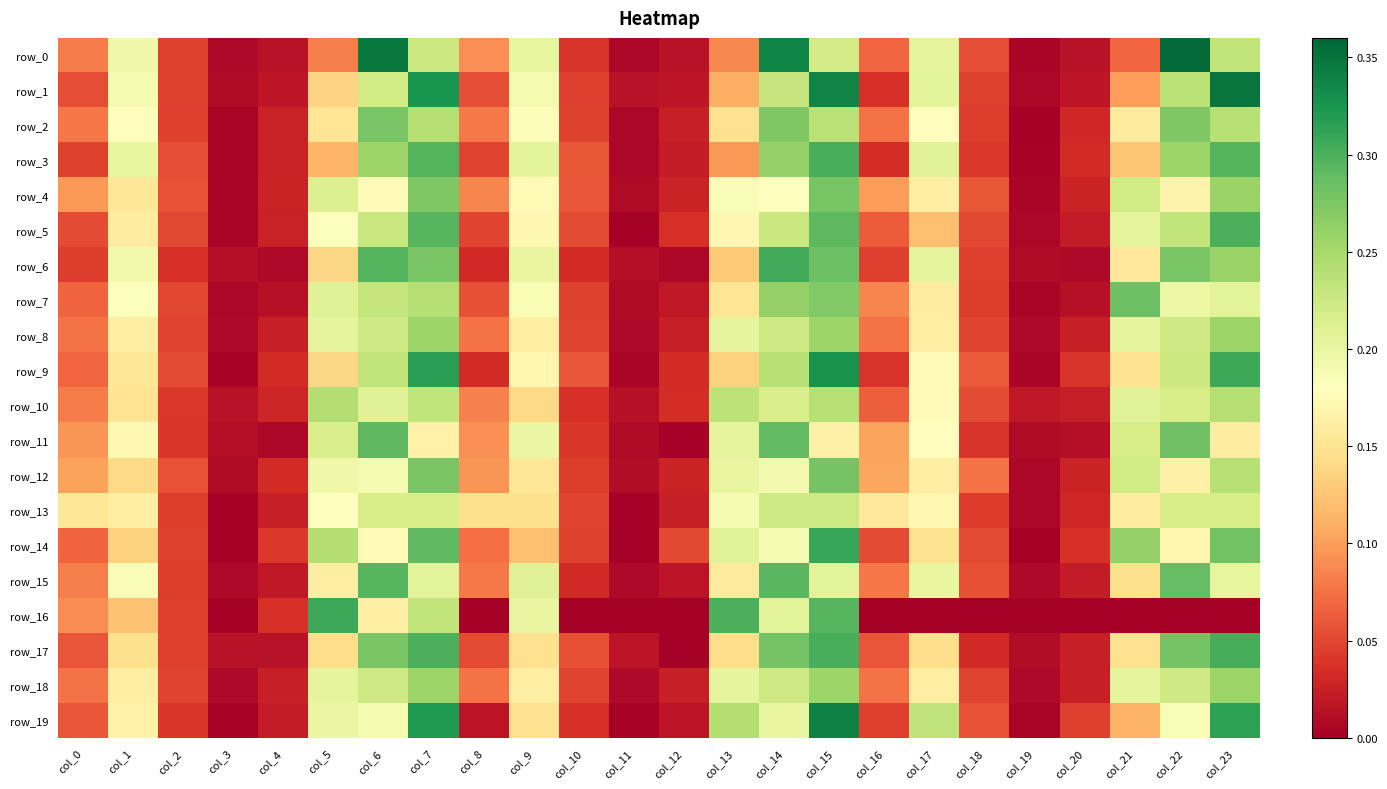

List the series in order of their peak value, highest first.

row_0, row_1, row_19, row_9, row_14, row_16, row_6, row_17, row_3, row_5, row_15, row_11, row_7, row_12, row_4, row_2, row_8, row_18, row_10, row_13